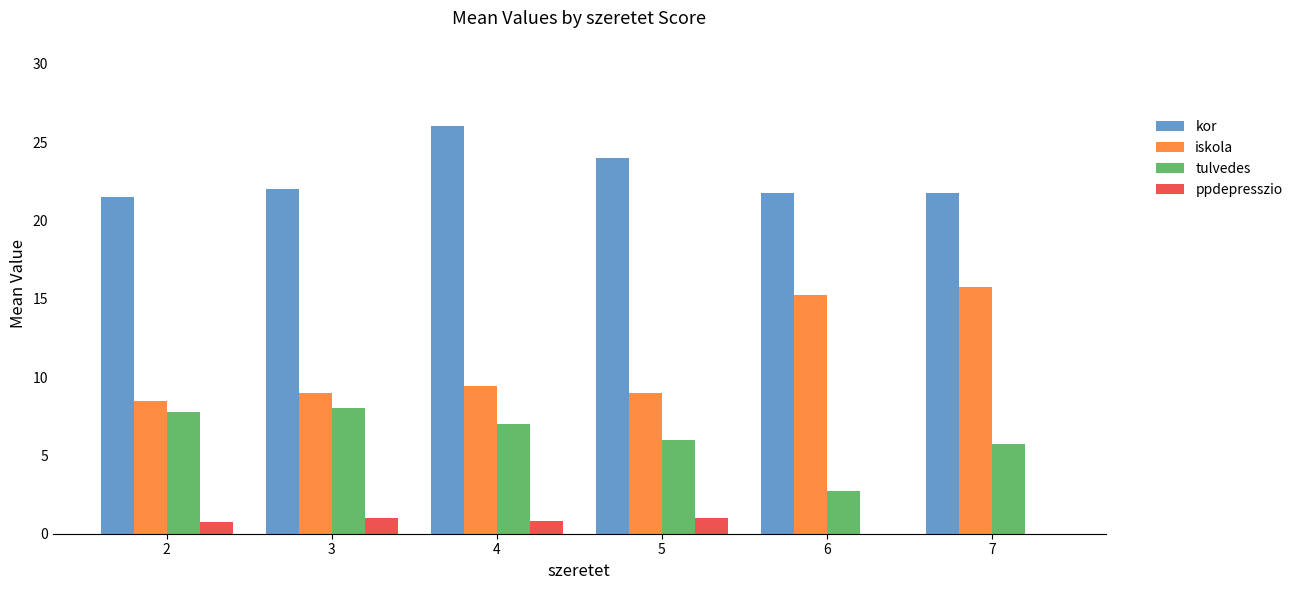

What is the average value of the kor series?

22.8